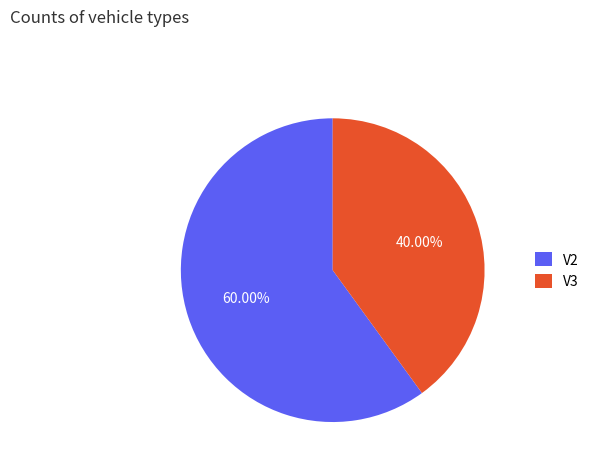

Do V3 and V2 together represent more than half of the pie?

Yes